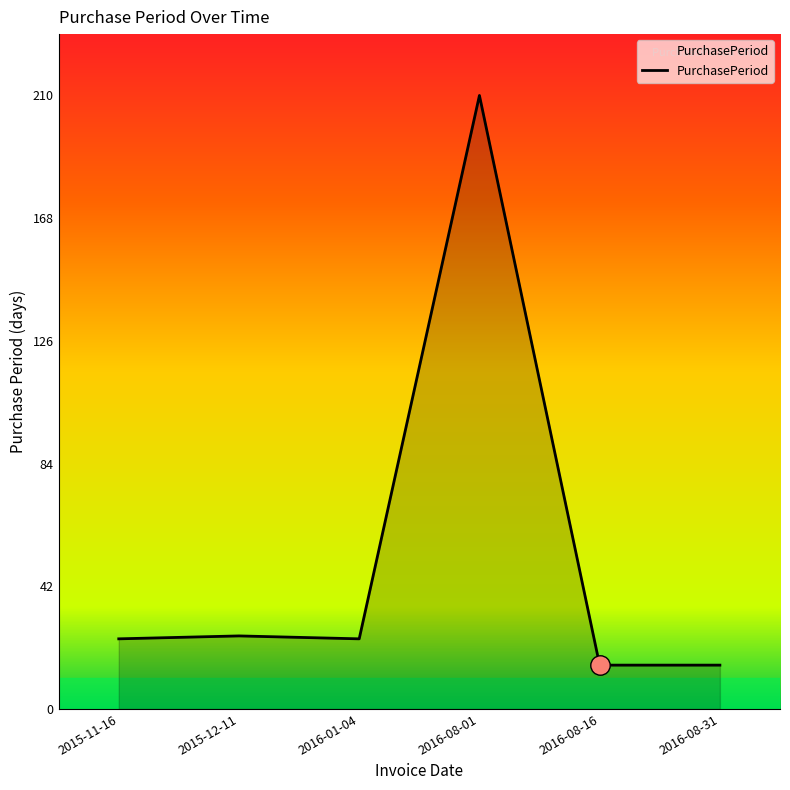

Which has a higher value, 2016-08-31 or 2015-11-16?

2015-11-16